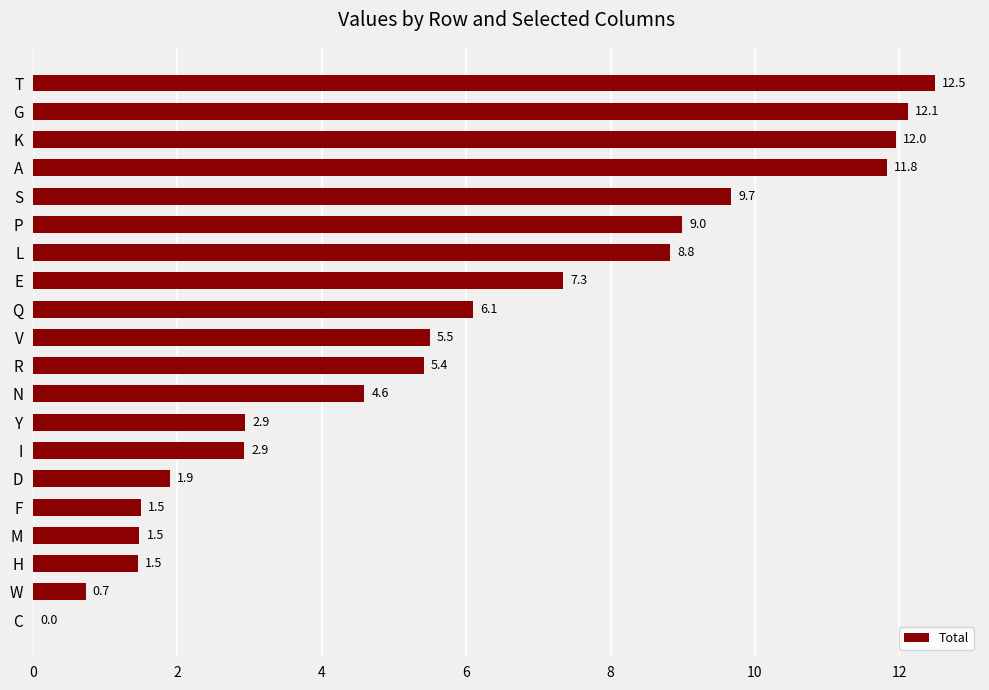

What is the average value?

5.9